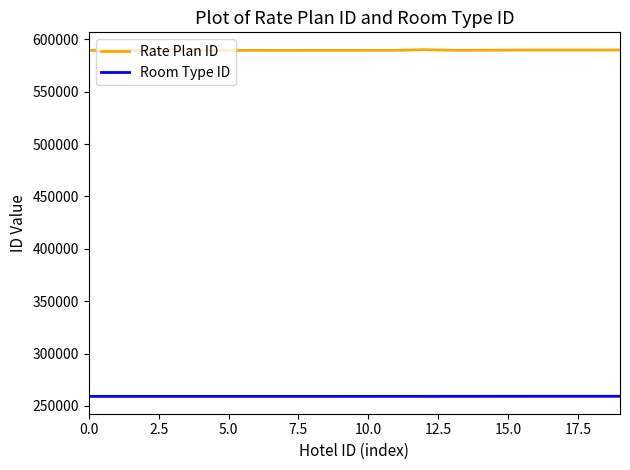

Which series has the largest range (max minus min)?

Rate Plan ID